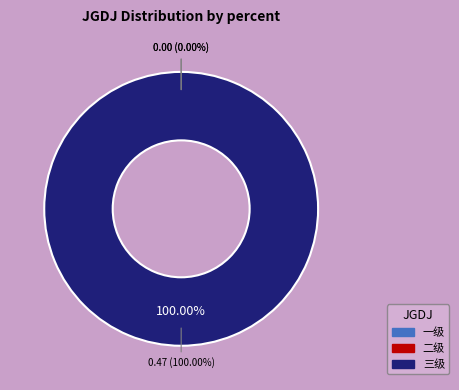

To the nearest percent, what is the average slice percentage?

33%